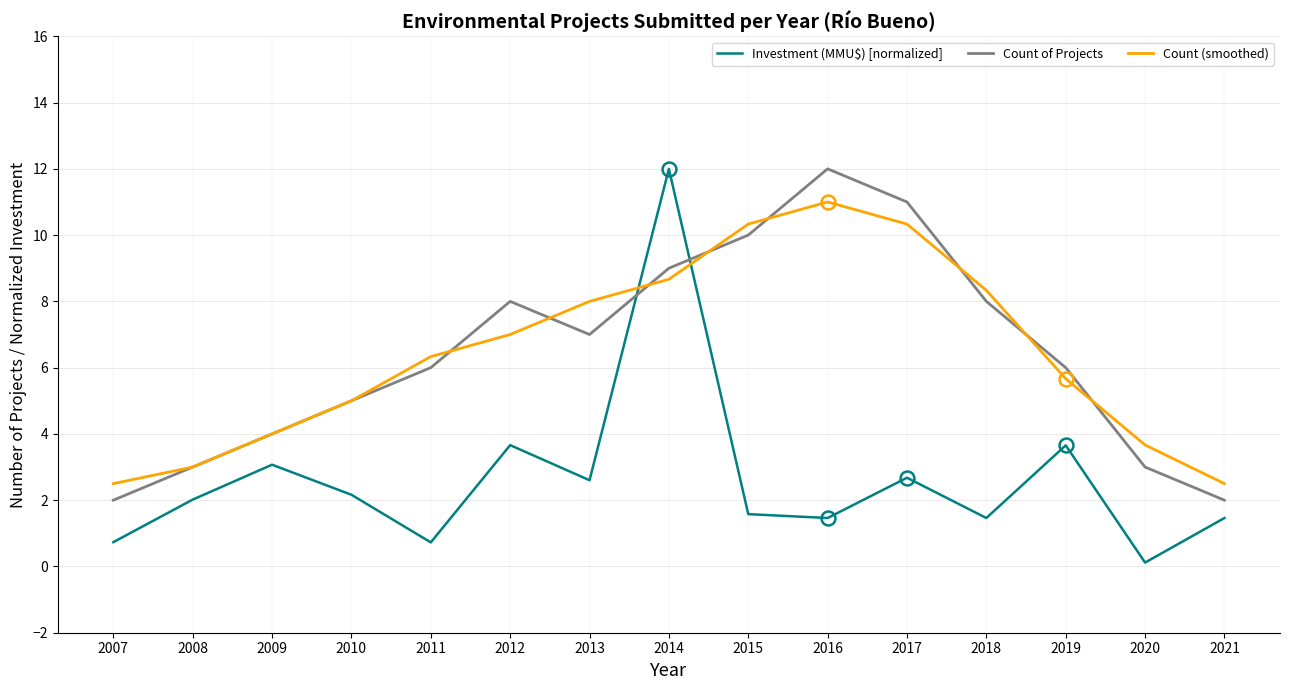

How many intersections are there between Count (smoothed) and Investment (MMU$) [normalized]?

2